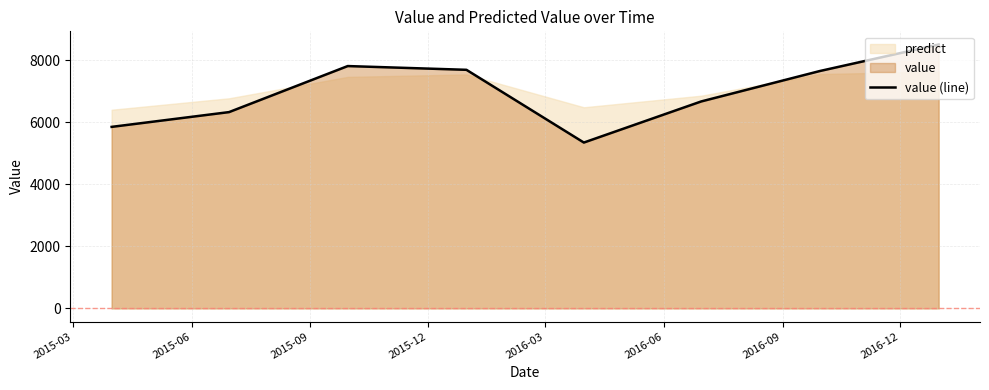

At which label does the data first exceed 7650?

2015-09